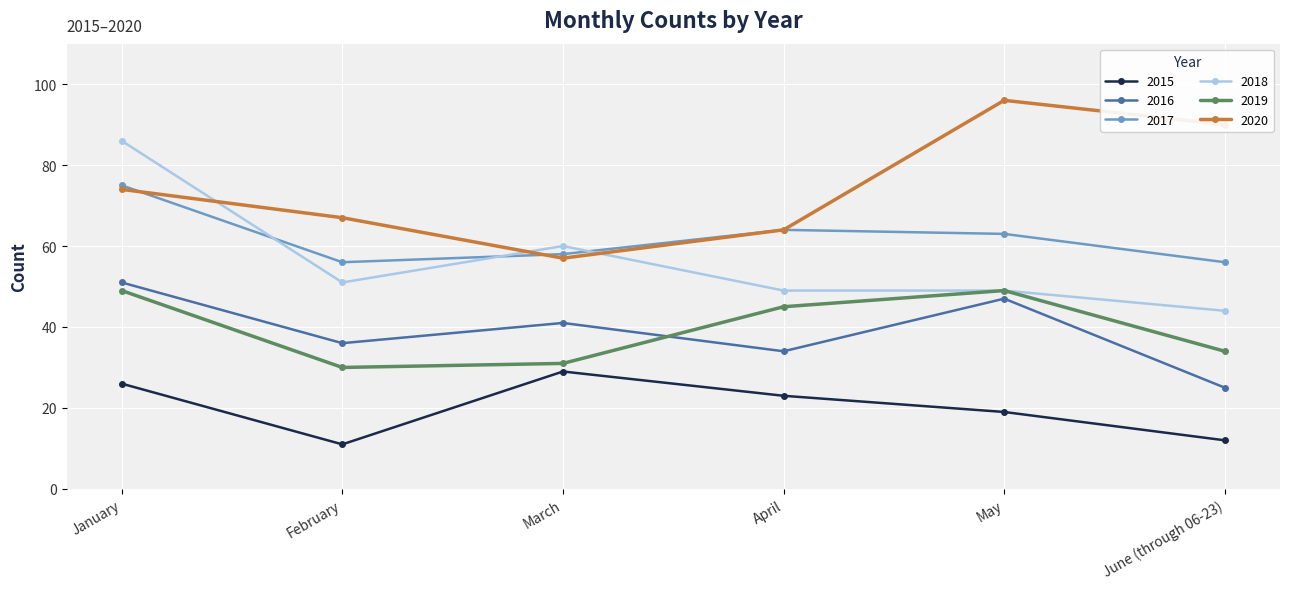

What is the maximum value shown in the chart?

96